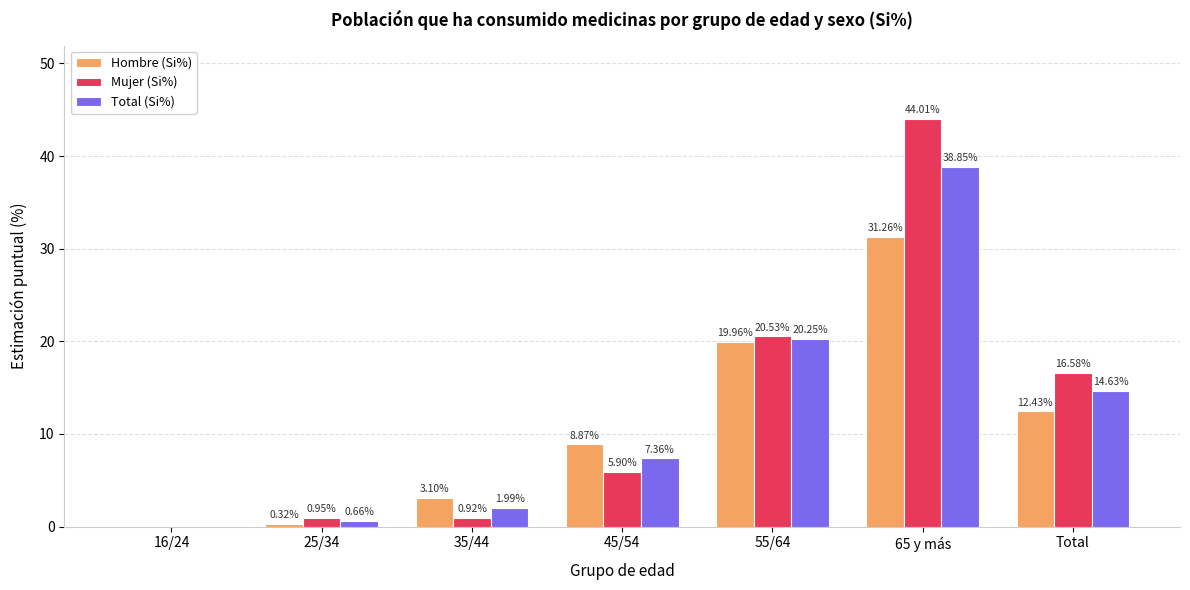

At which label does Hombre (Si%) first exceed 8?

45/54